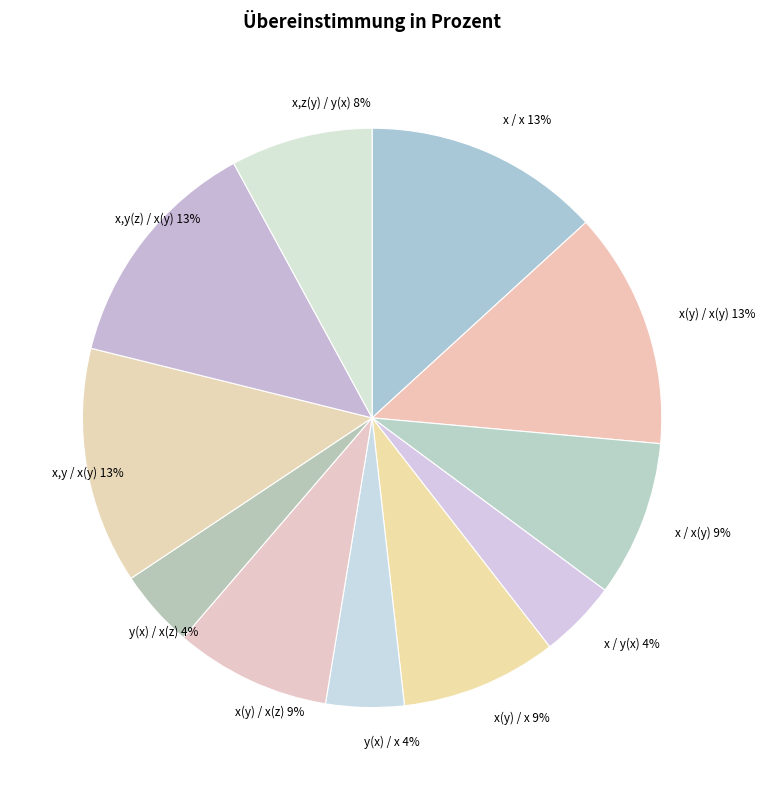

Approximately how many times larger is the value at x(y) / x(z) 9% compared to x,y(z) / x(y) 13%?

0.7